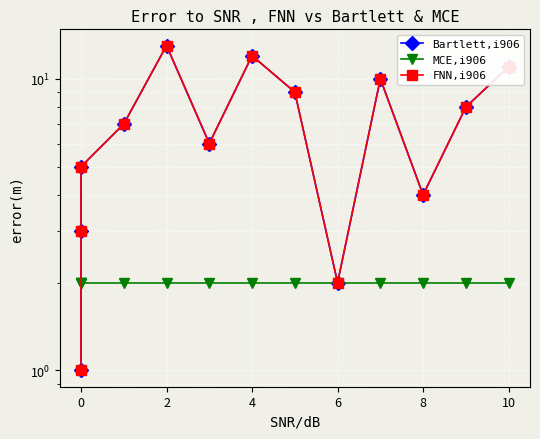

What is the difference between the maximum and minimum values in the Bartlett,i906 series?

12